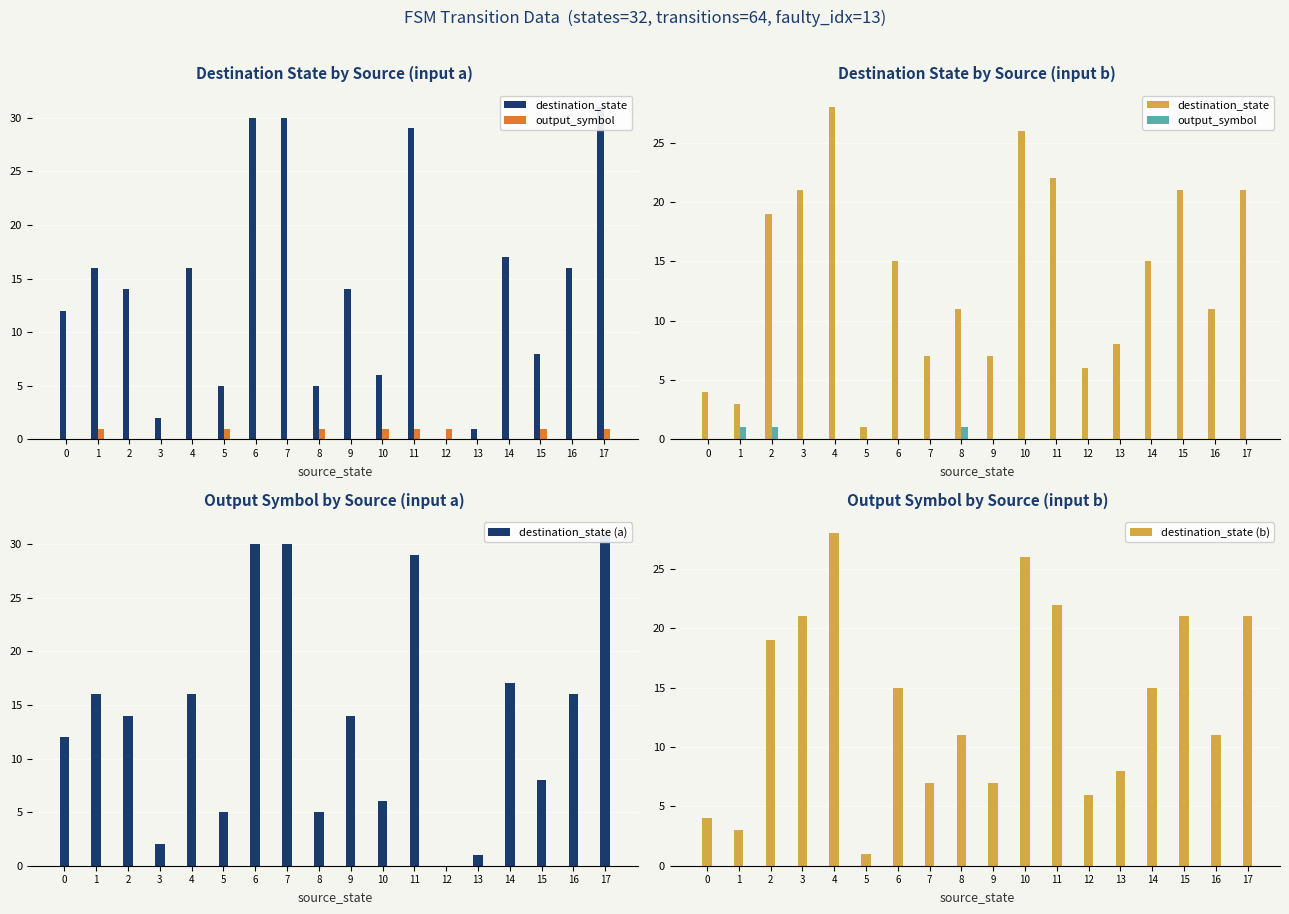

The value of destination_state (b) at 16 is 11. True or false?

True